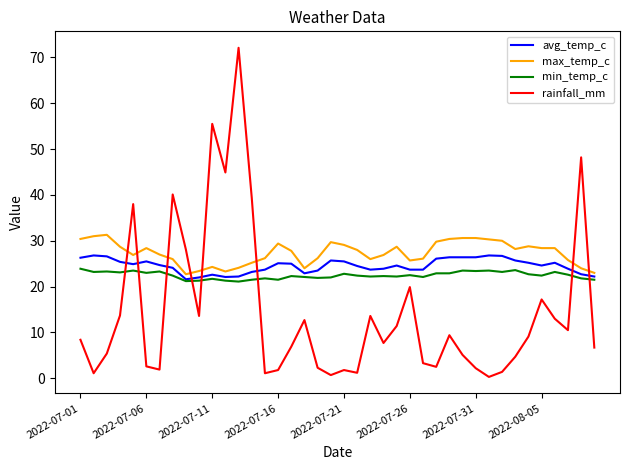

What is the highest value of the avg_temp_c series?

26.8